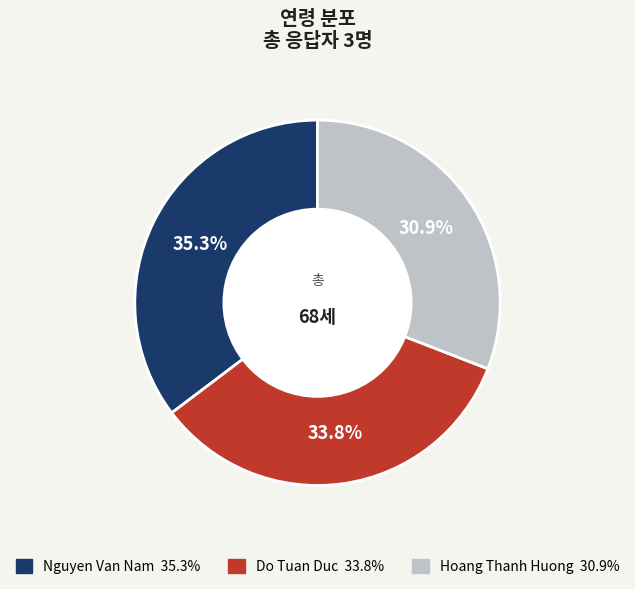

Is there any slice that represents more than half of the pie?

No